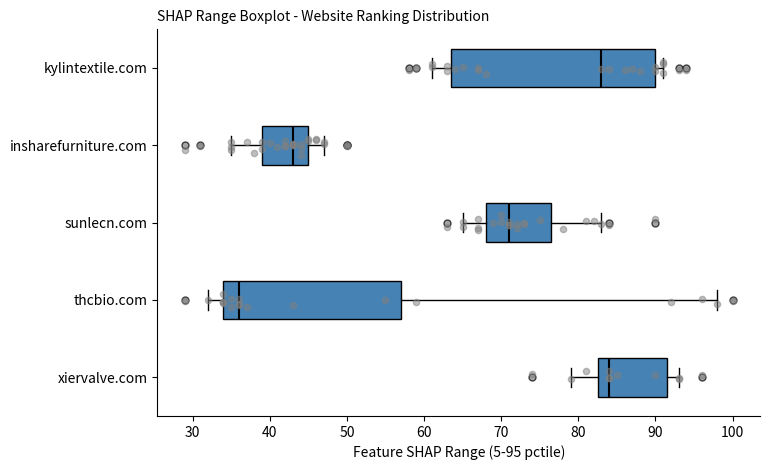

Comparing the boxes themselves (not the whiskers), which one is the widest?

kylintextile.com